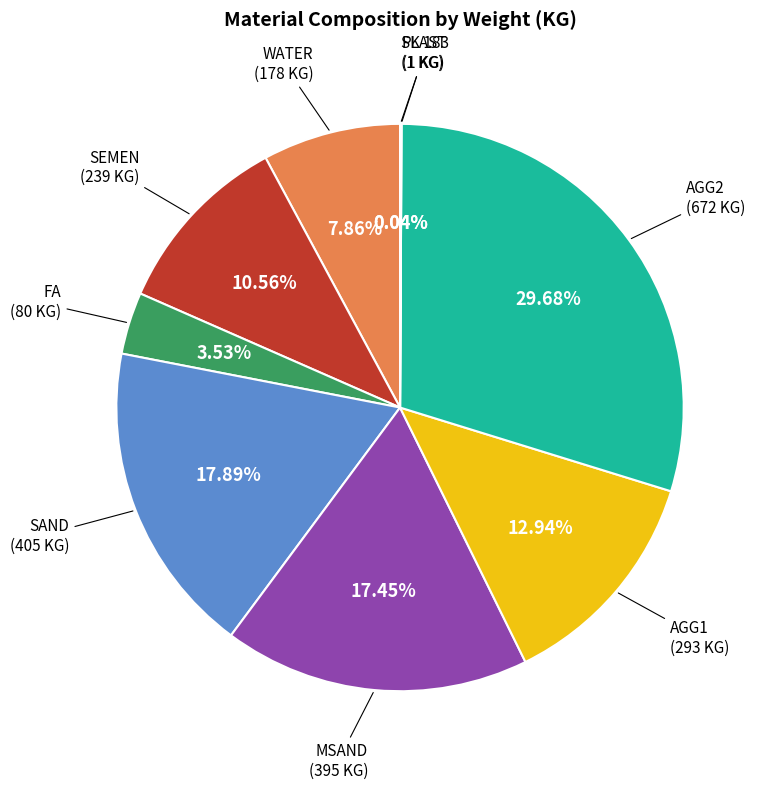

Does WATER account for over 50% of the chart?

No